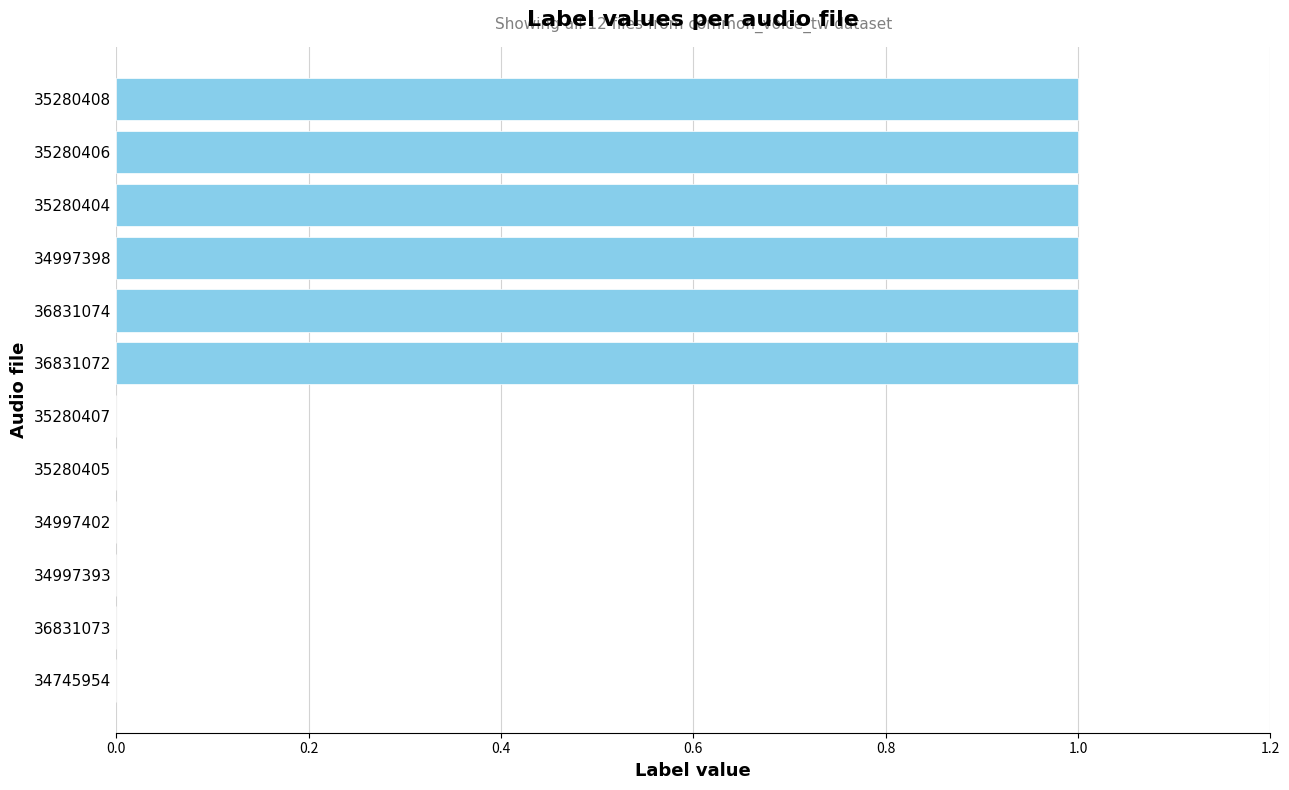

The value at 34997398 is 1. True or false?

True